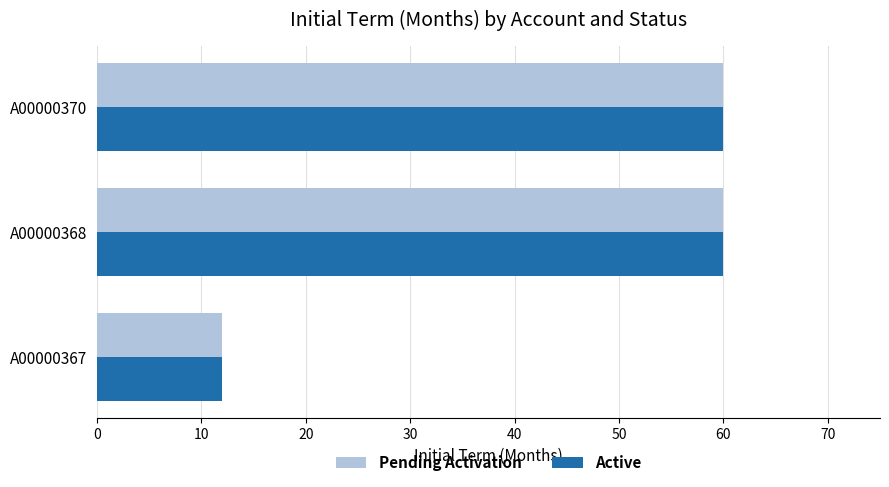

Is it true that Active equals 60 at A00000370?

True